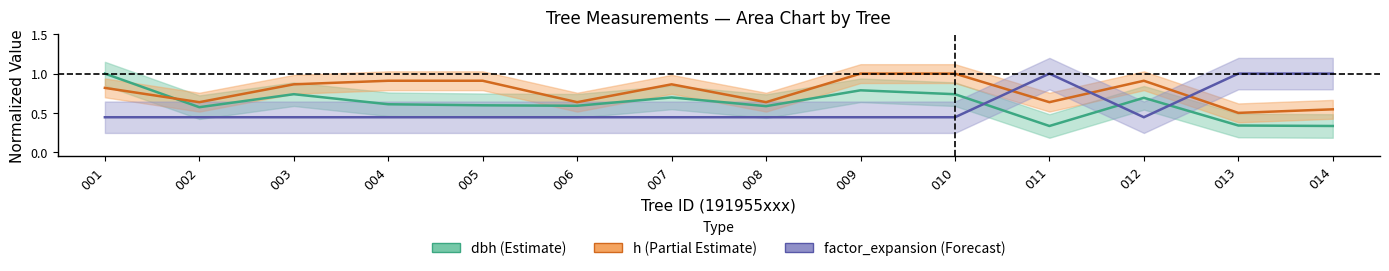

At how many categories does at least one series exceed 0?

14